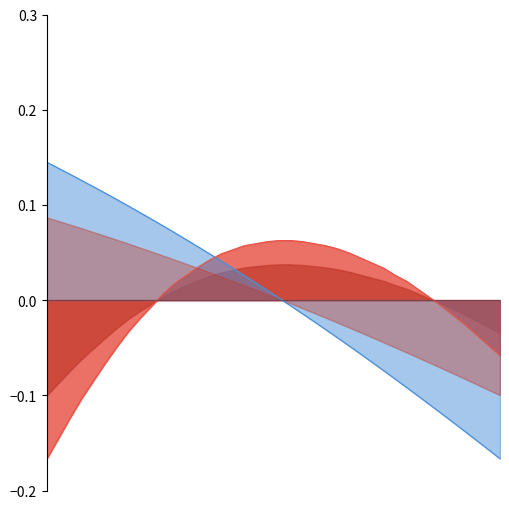

At which label is Y_norm closest to 0?

19.3